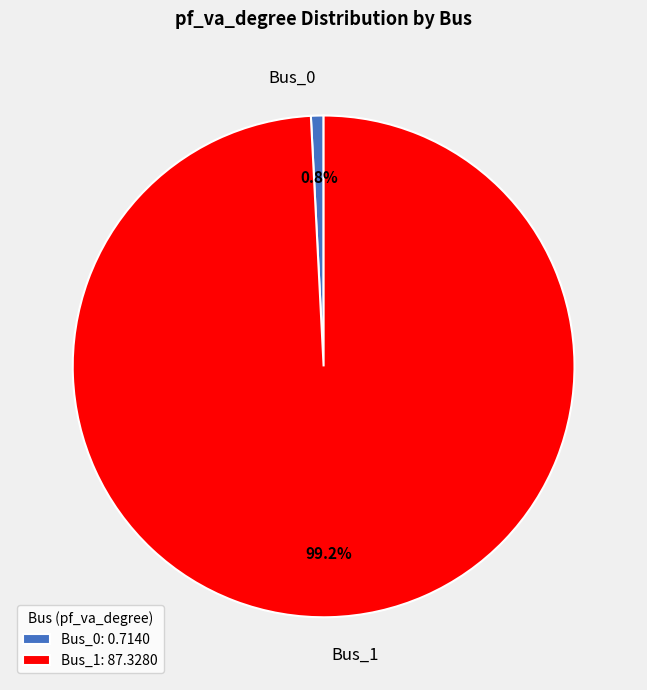

To the nearest percent, what is the difference between the Bus_0 and Bus_1 slice percentages?

98%